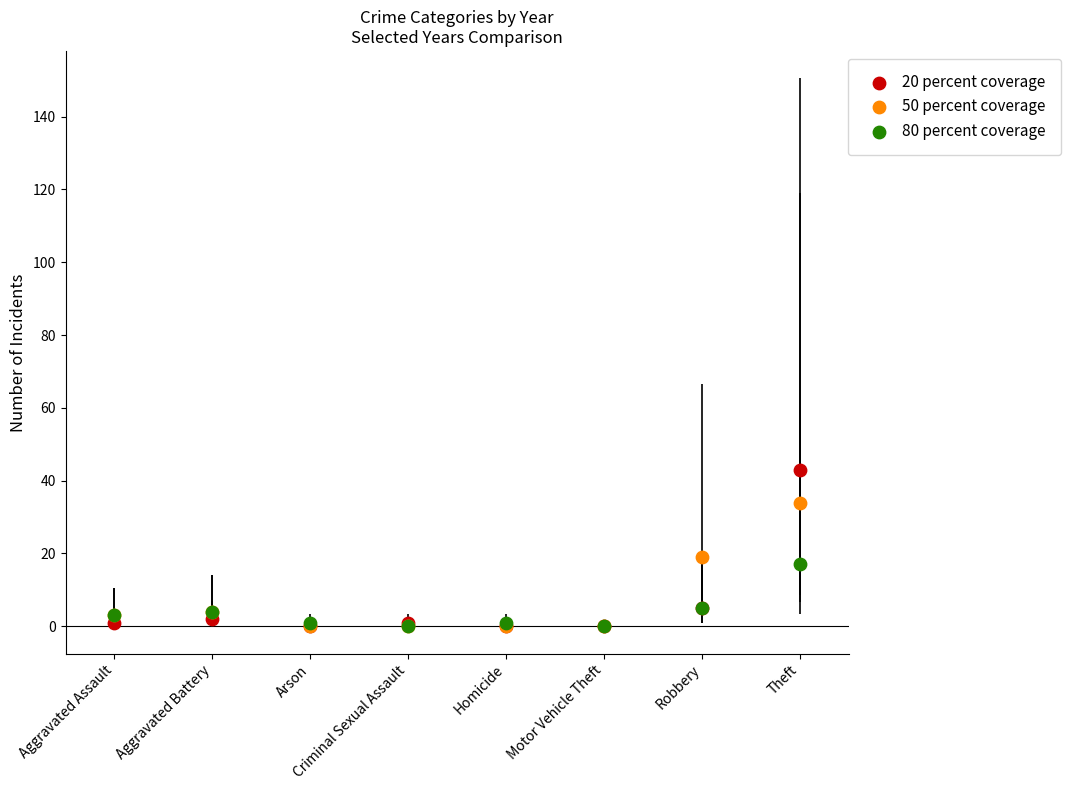

Which series has the widest spread of Y values?

20 percent coverage